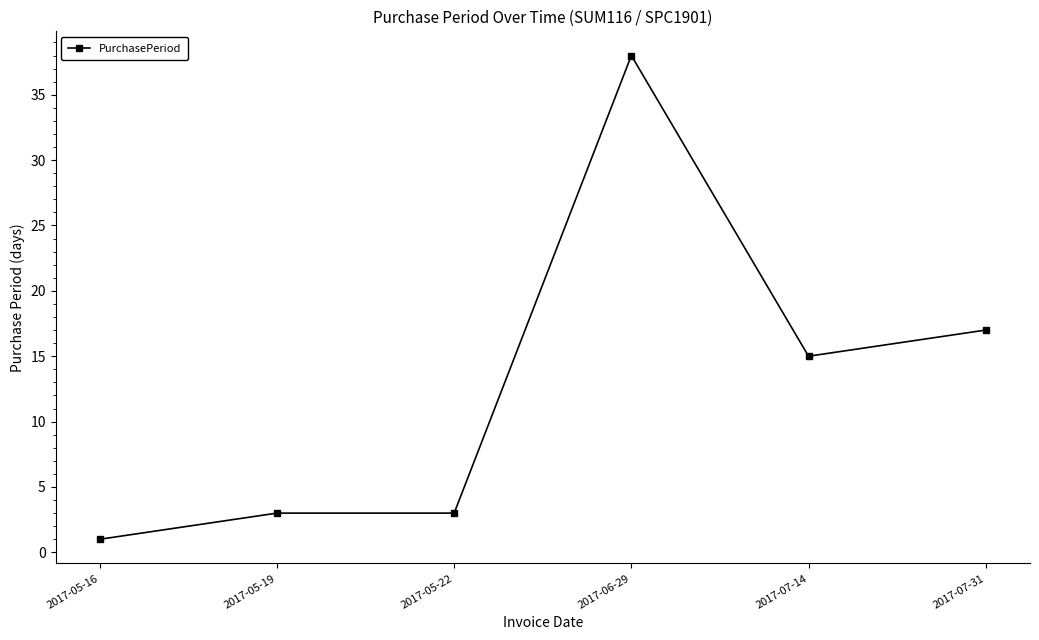

How many categories are shown in the chart?

6